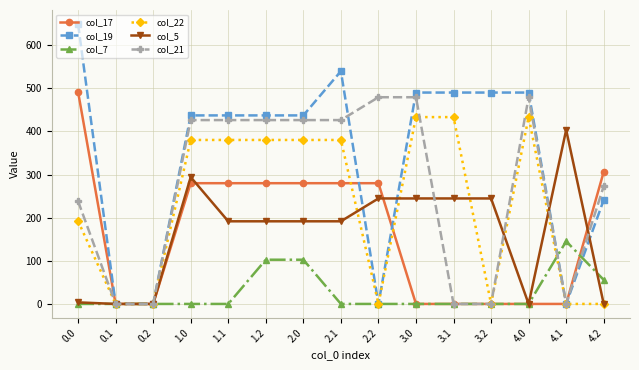

Between 4.0 and 4.2, which series saw the biggest shift?

col_22